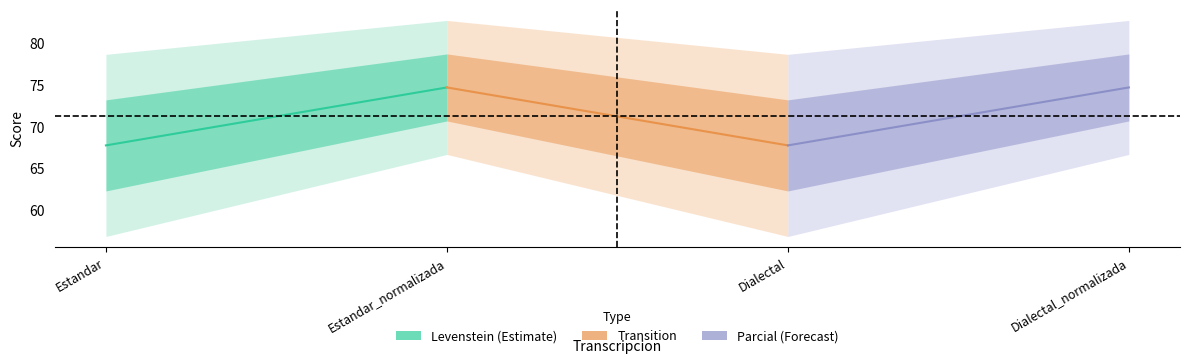

Is this an area chart (filled region under the line)?

No